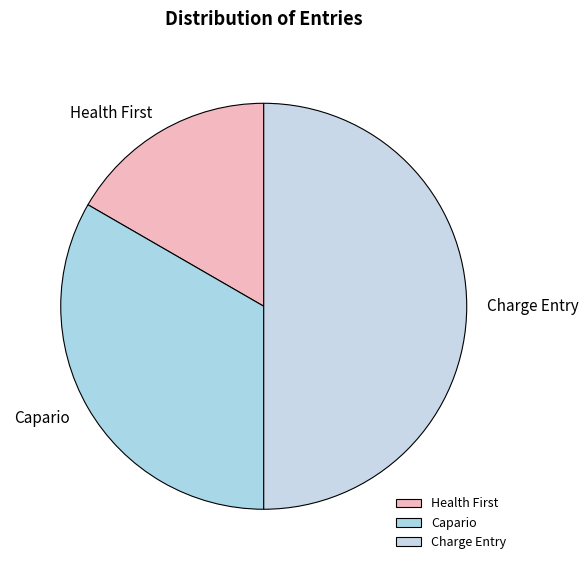

Does Capario represent more than half of the total?

No